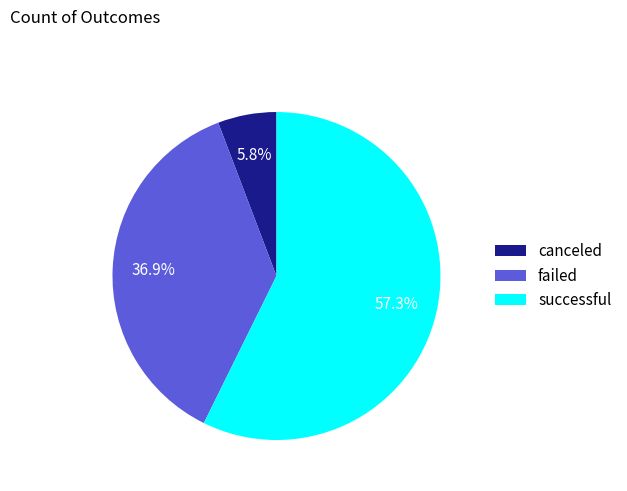

To the nearest percent, what portion does failed represent?

37%